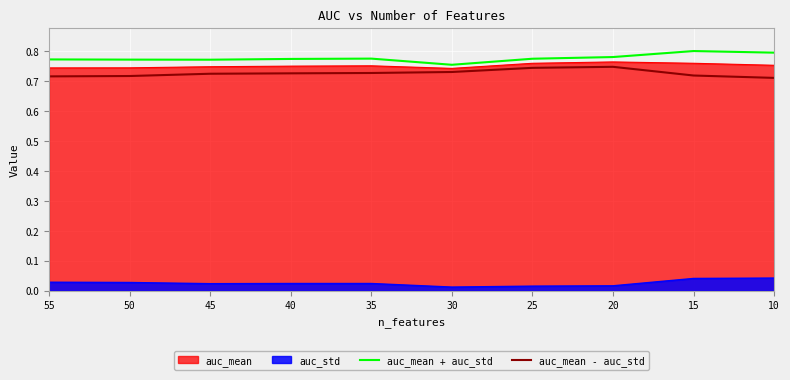

At how many categories does at least one series exceed 0?

10